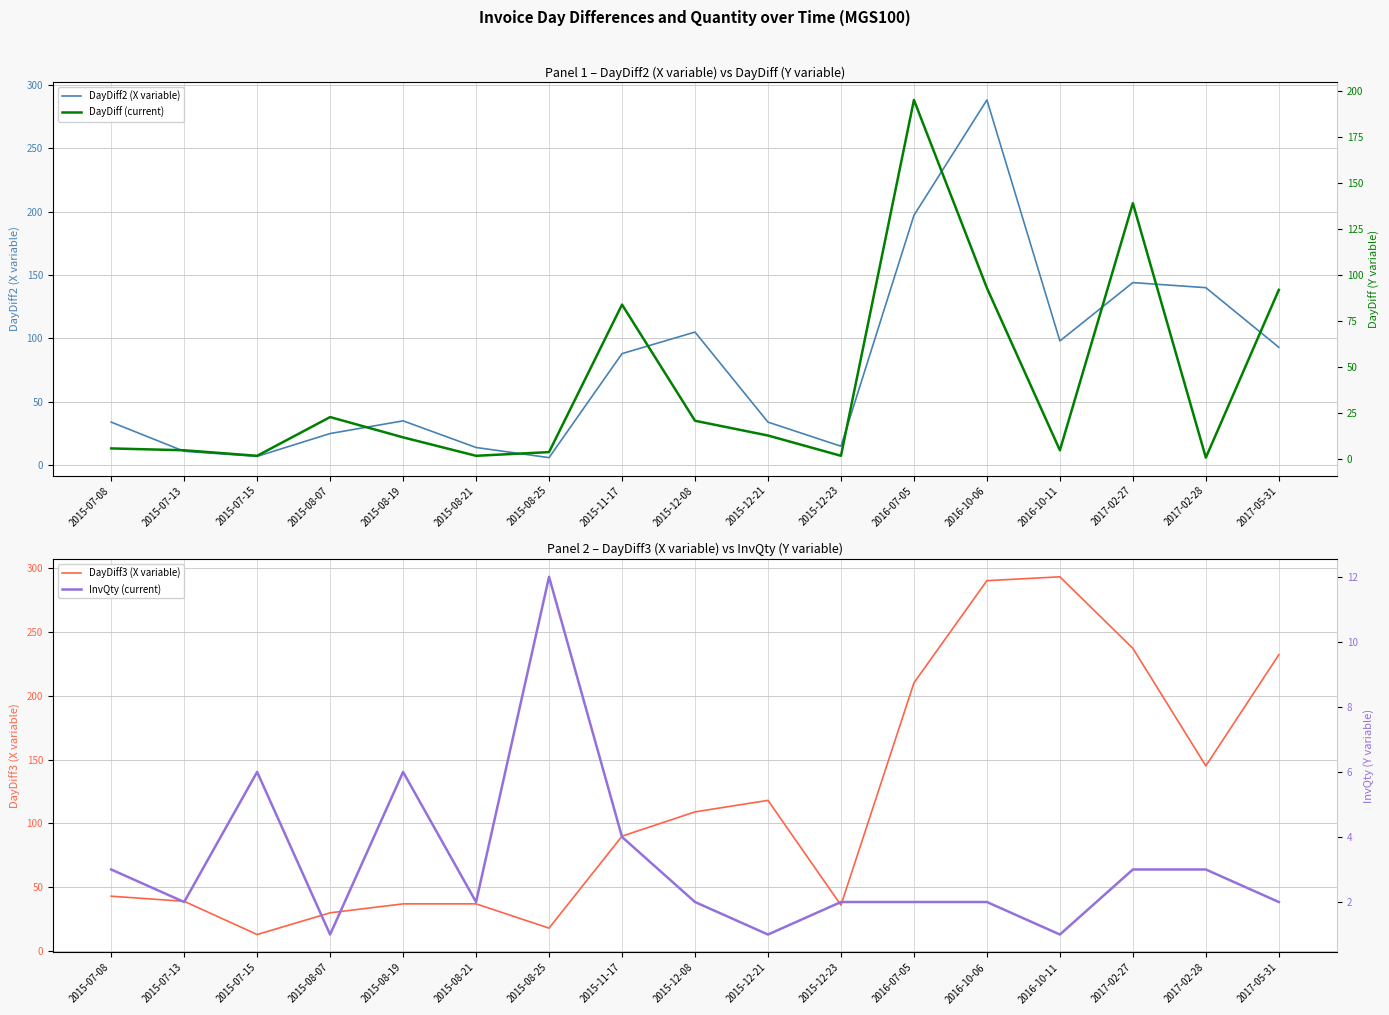

List the labels in order of DayDiff (current) value, largest first.

2016-07-05, 2017-02-27, 2016-10-06, 2017-05-31, 2015-11-17, 2015-08-07, 2015-12-08, 2015-12-21, 2015-08-19, 2015-07-08, 2015-07-13, 2016-10-11, 2015-08-25, 2015-07-15, 2015-08-21, 2015-12-23, 2017-02-28